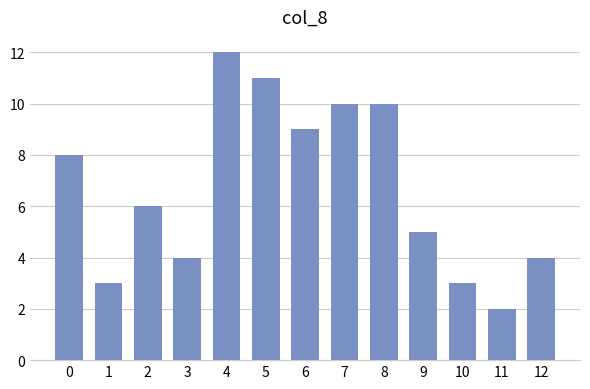

Between 6 and 3, which is larger?

6